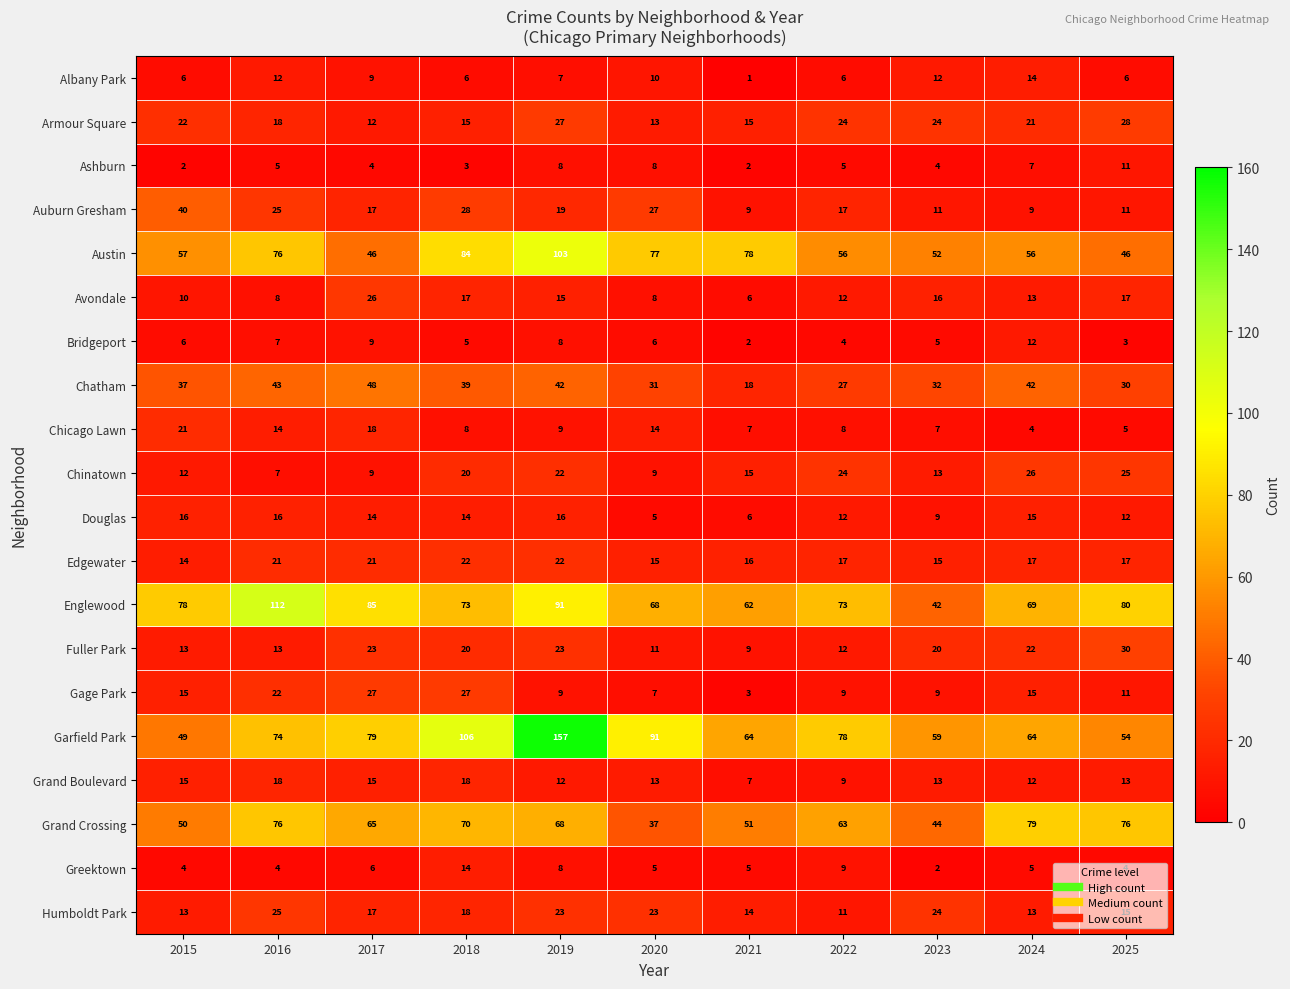

Which series has the widest spread of values?

Garfield Park